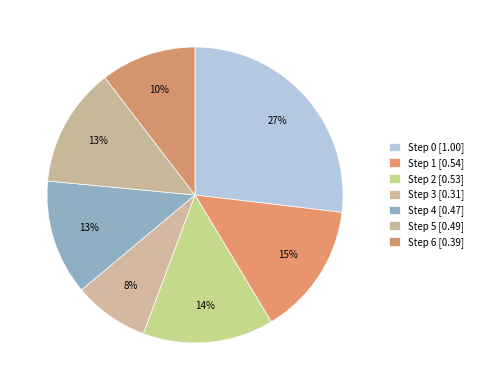

Which category has the biggest portion of the pie?

Step 0